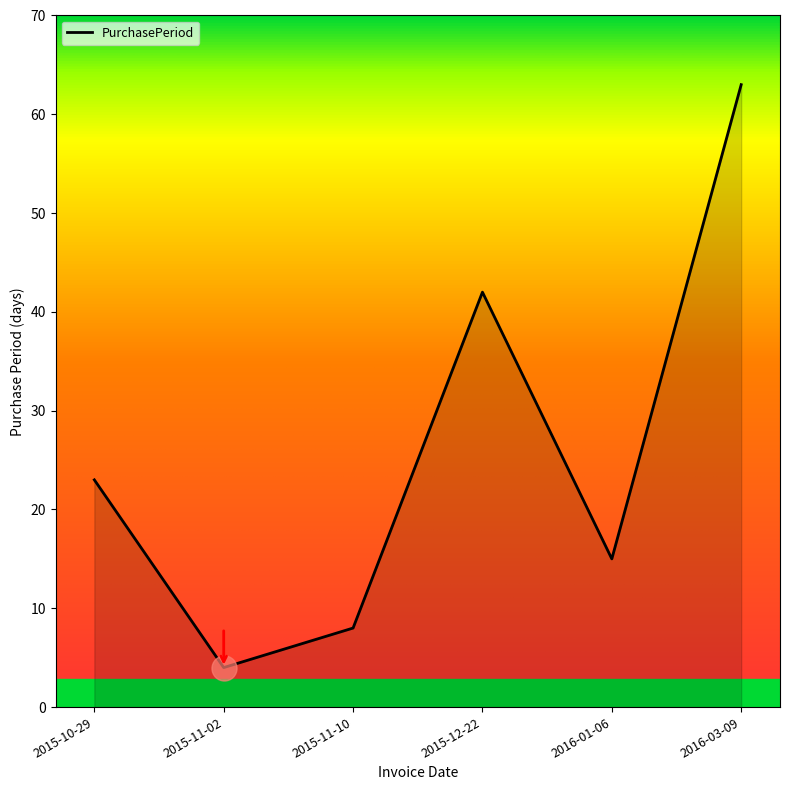

What is the sum of the values at 2015-10-29 and 2015-11-02?

27